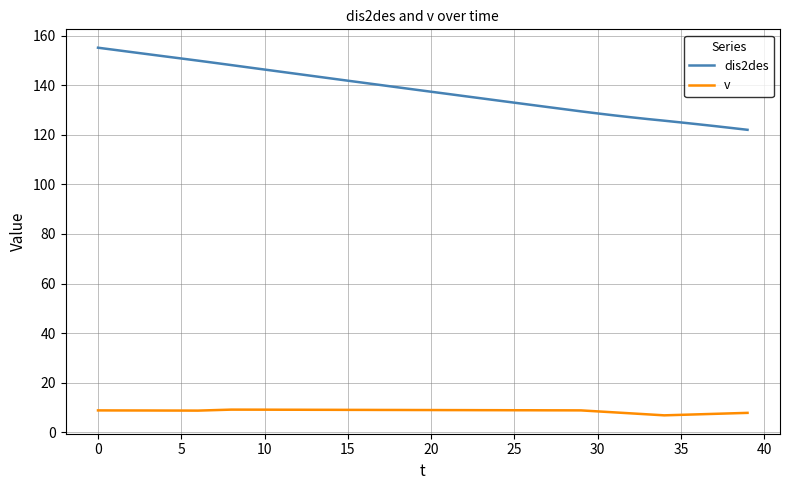

What is the minimum value for v?

6.8